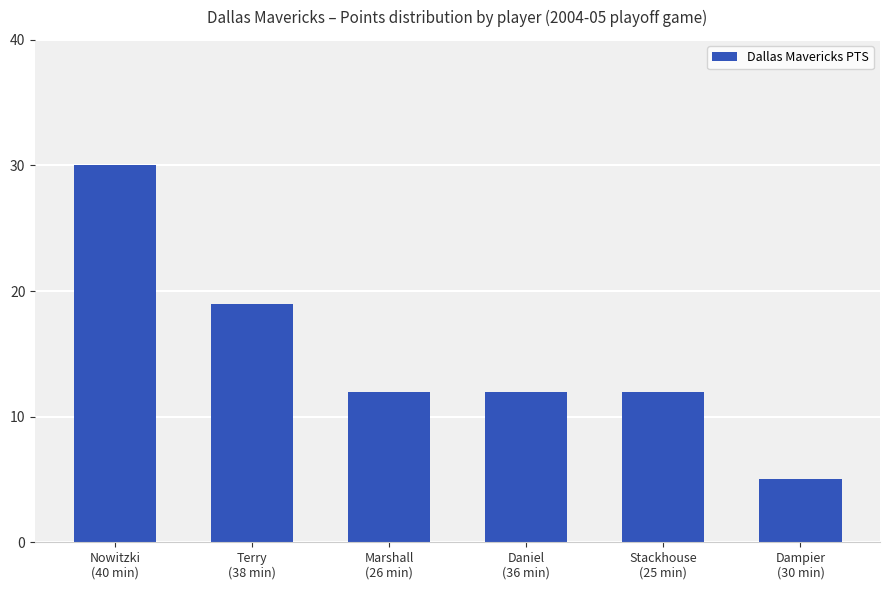

Which category has the lowest value across all series?

Dampier
(30 min)